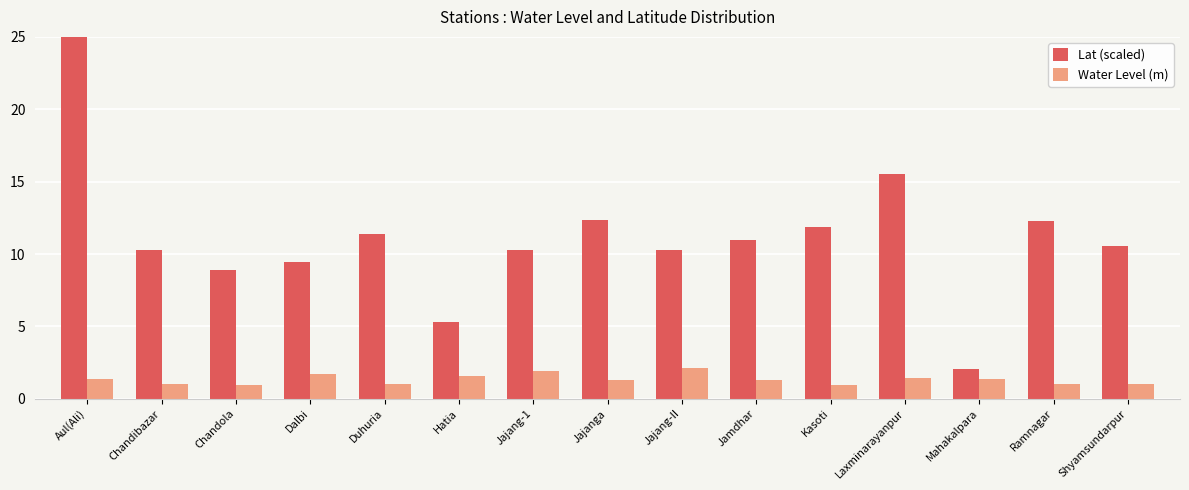

What is the total value across all series at Ramnagar?

13.3